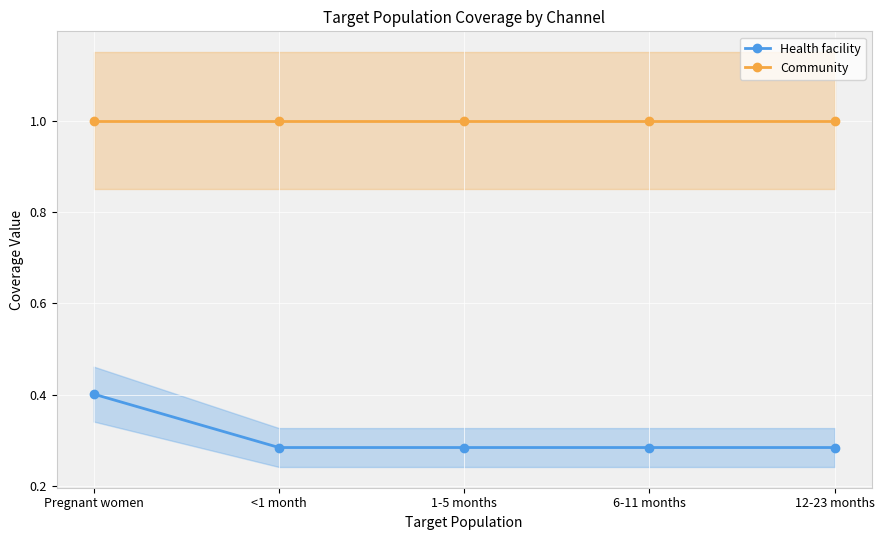

Reading right to left, list all the values displayed in this chart.

Health facility: 12-23 months=0.3	6-11 months=0.3	1-5 months=0.3	<1 month=0.3	Pregnant women=0.4
Community: 12-23 months=1.0	6-11 months=1.0	1-5 months=1.0	<1 month=1.0	Pregnant women=1.0